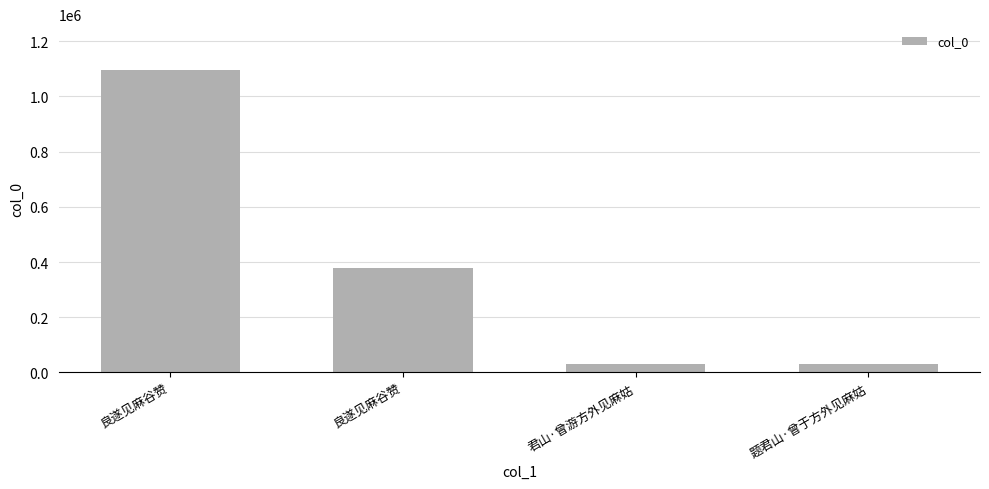

At which label does the data first exceed 377486?

良遂见麻谷赞